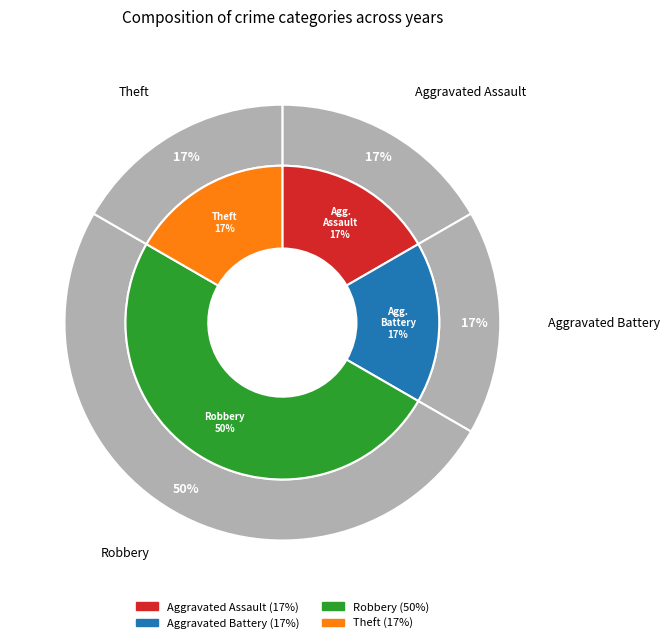

What portion of the pie excludes Theft?

83.3%